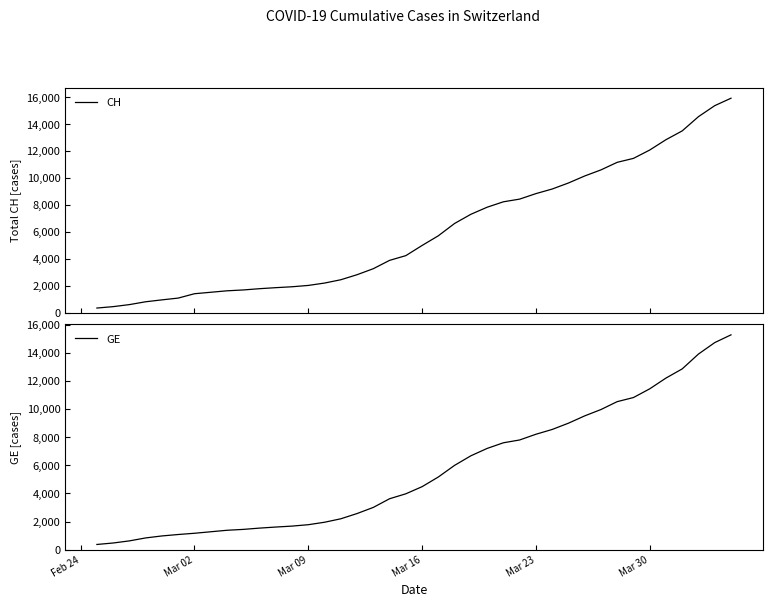

How many data points in GE are less than 4485?

20